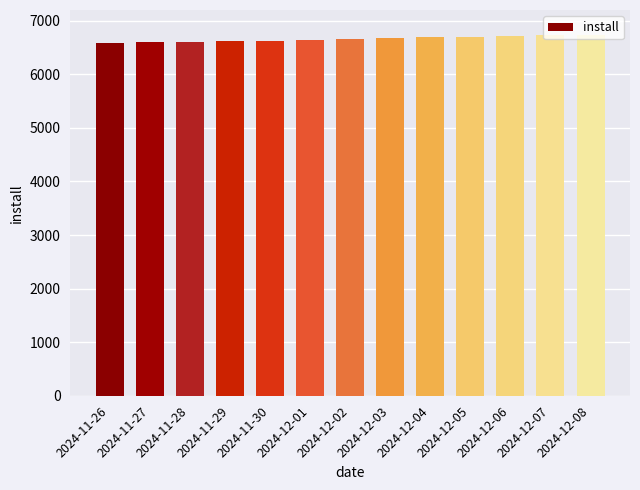

What is the ratio of the value at 2024-11-29 to the value at 2024-12-07?

1.0